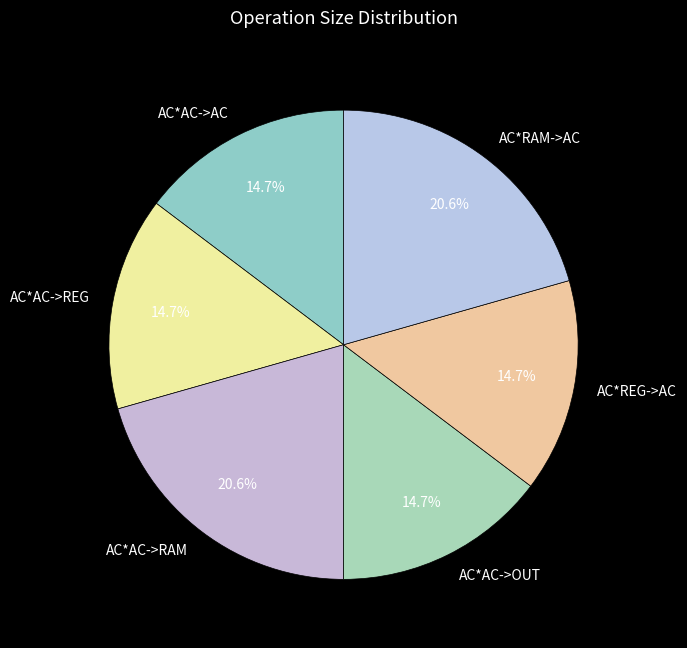

What portion of the pie excludes AC*AC->REG?

85.3%